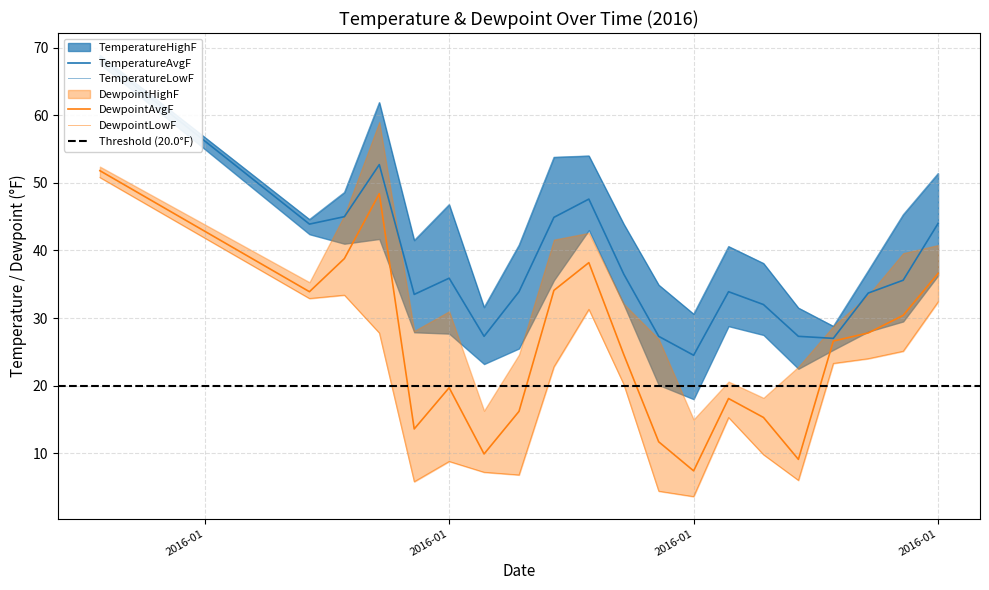

At which label does TemperatureAvgF reach its minimum?

2016-01